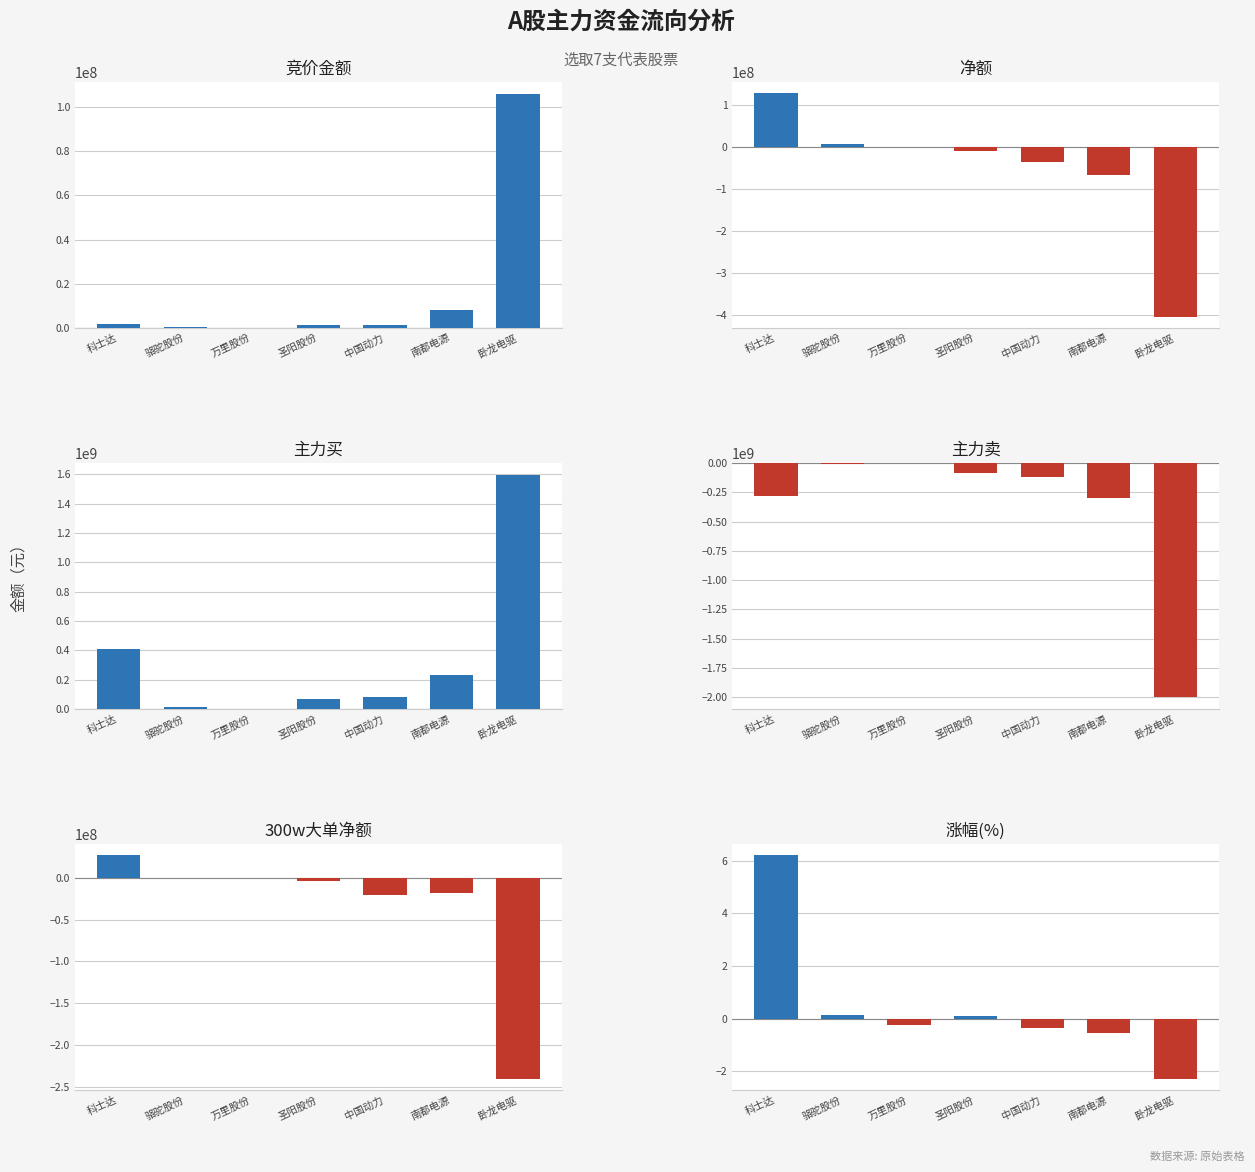

Rank the series at 卧龙电驱 from highest to lowest value.

主力买, 竞价金额, 涨幅(%), 300w大单净额, 净额, 主力卖